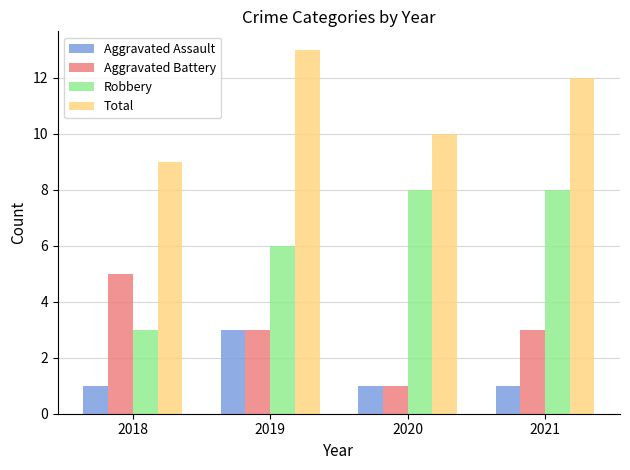

Read the Robbery value at 2018.

3